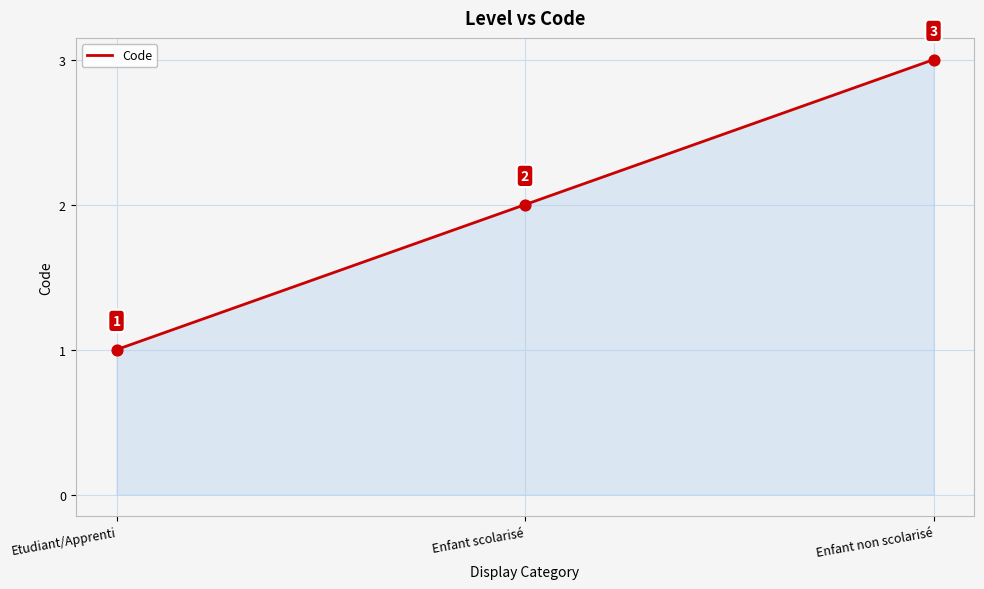

Approximately how many times larger is the value at Enfant non scolarisé compared to Enfant scolarisé?

1.5